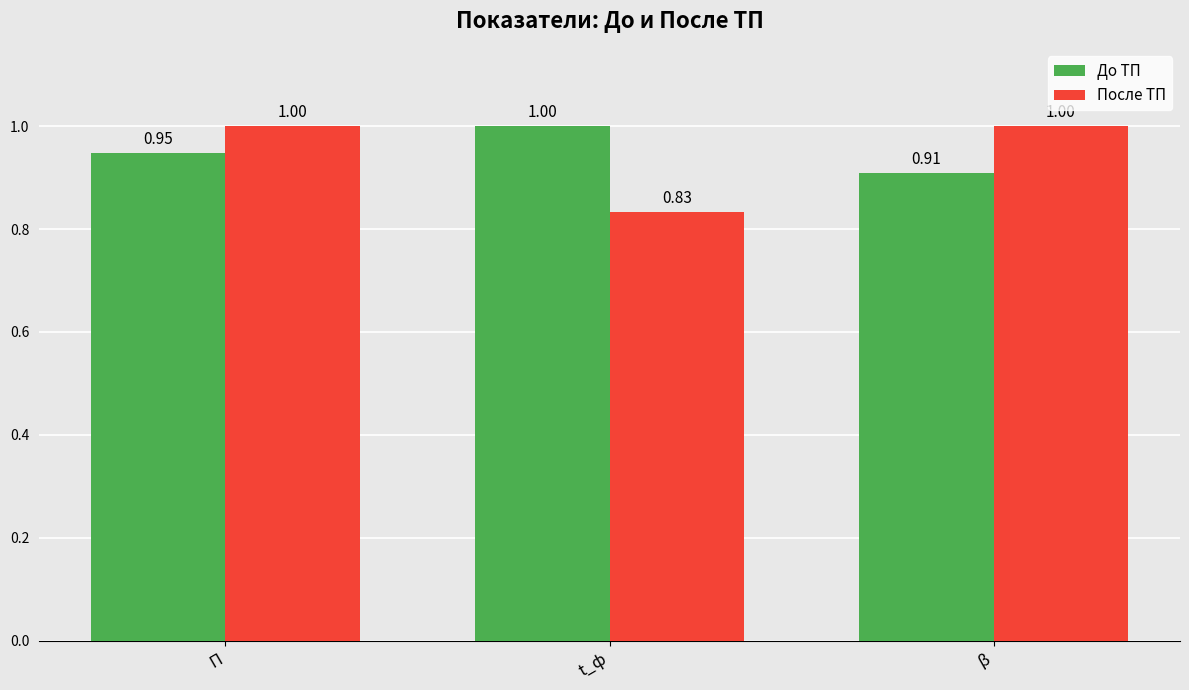

What is the difference between the До ТП values at t_ф and П?

0.1